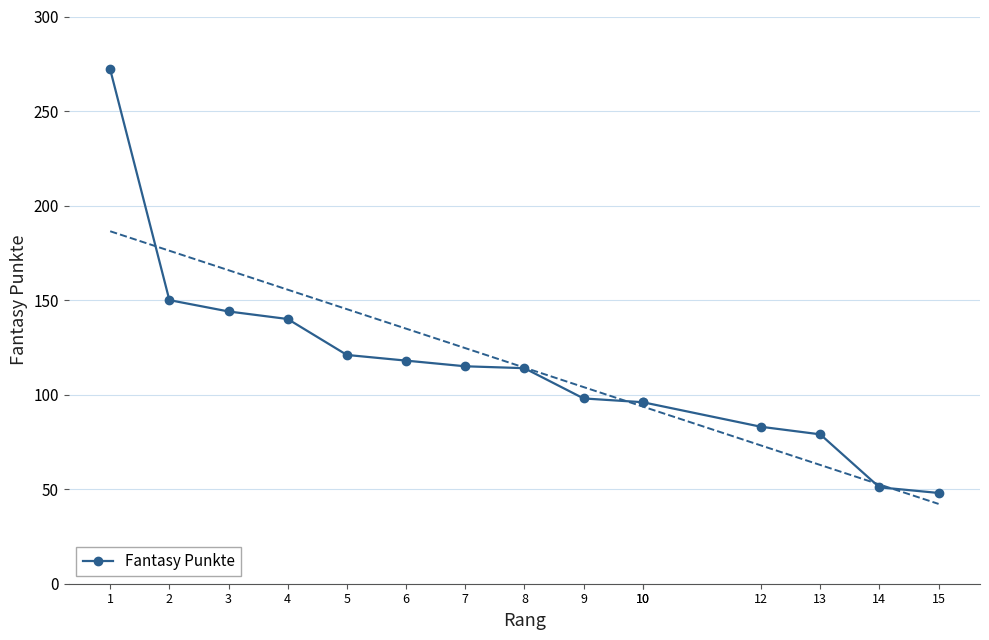

Rank the categories by value from lowest to highest.

15, 14, 13, 12, 10, 10, 9, 8, 7, 6, 5, 4, 3, 2, 1